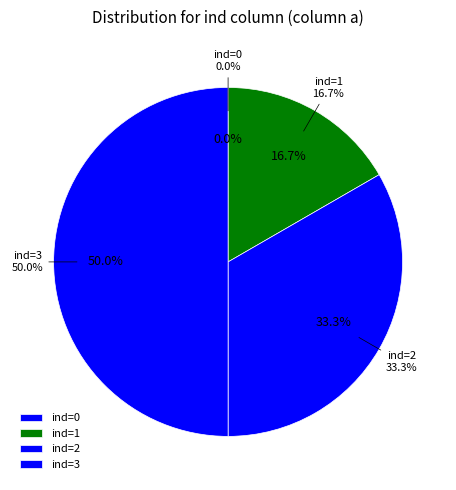

What percentage is the 3 slice, to the nearest percent?

50%